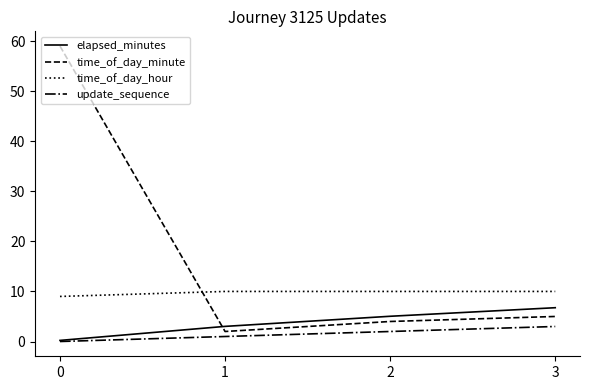

At which label is time_of_day_minute closest to 30?

3